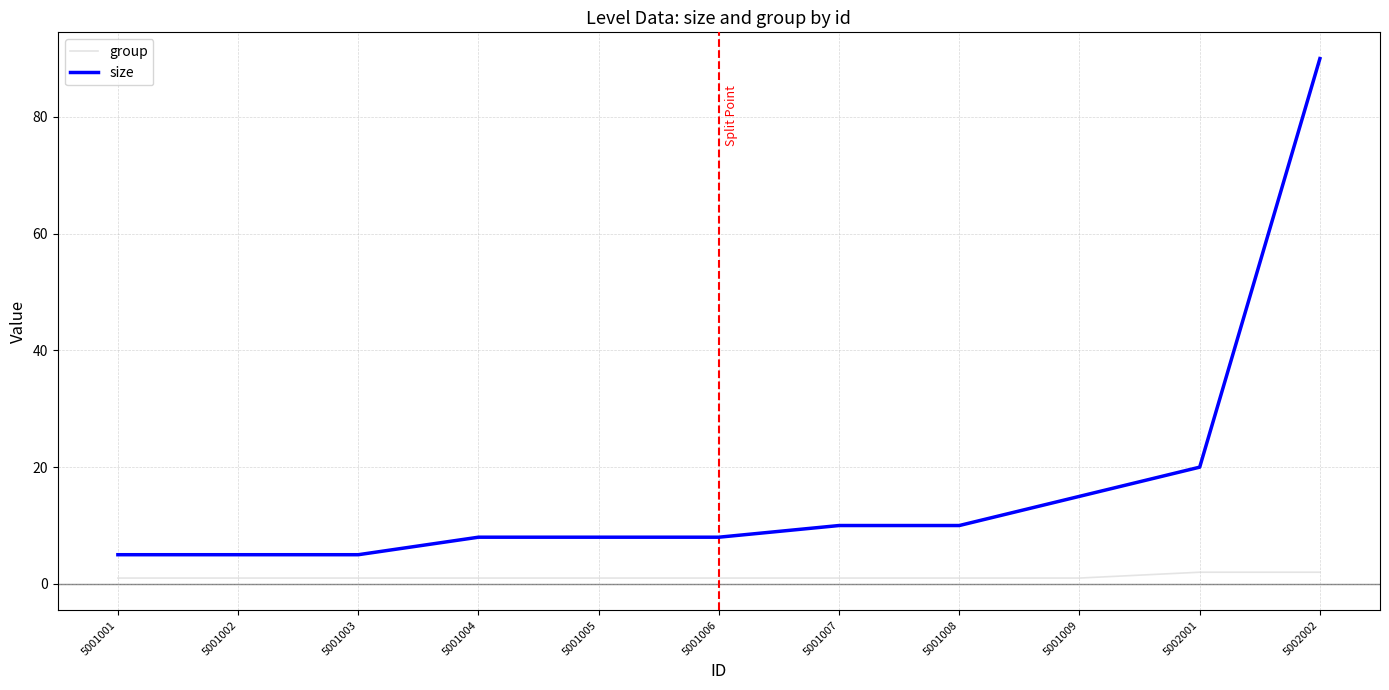

The size series shows 5 at 5002001. True or false?

False